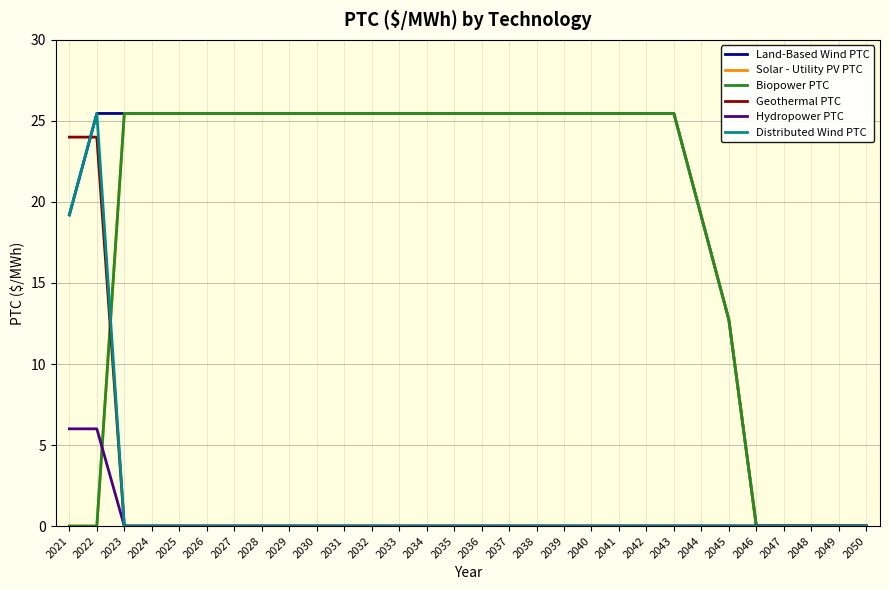

Does the chart have visible grid lines?

Yes